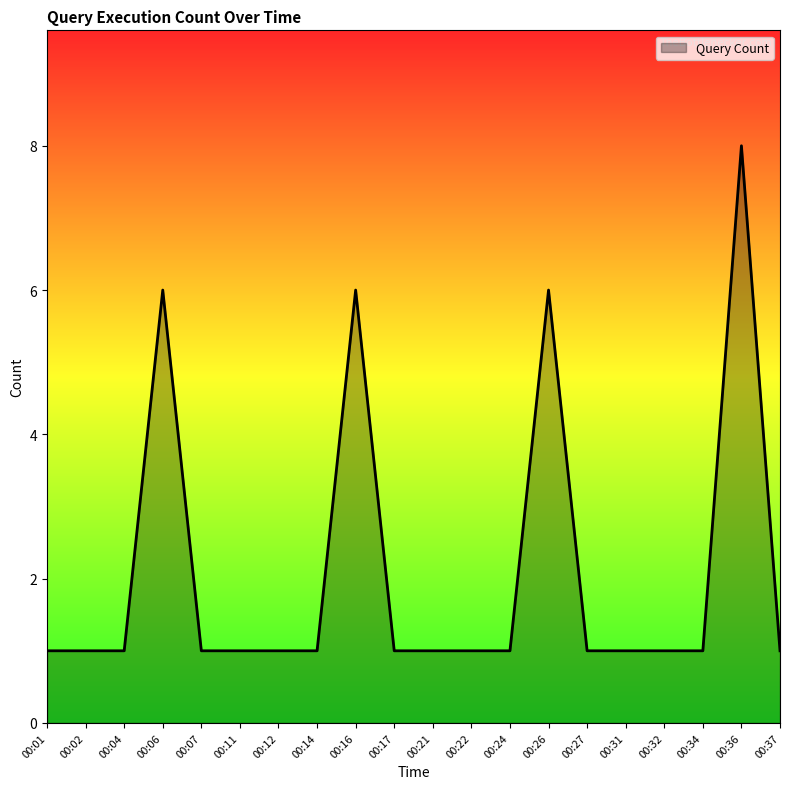

At which category does the chart reach its peak across all series?

00:36